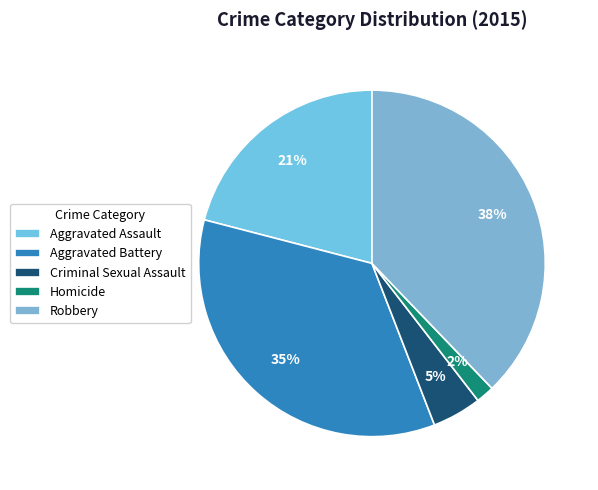

Do Homicide and Criminal Sexual Assault together represent more than half of the pie?

No